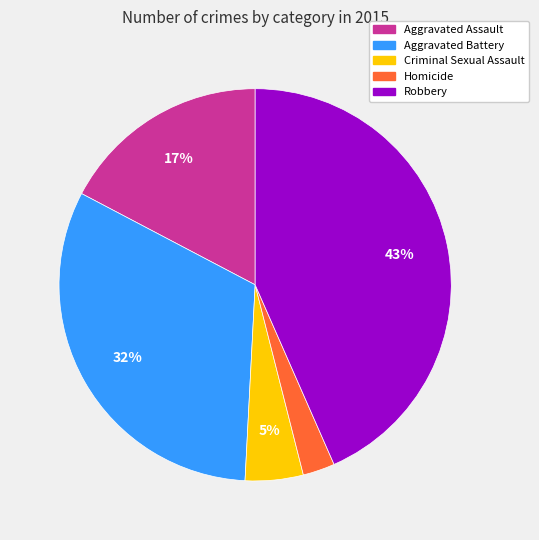

Is the sum of Aggravated Assault and Criminal Sexual Assault greater than half?

No